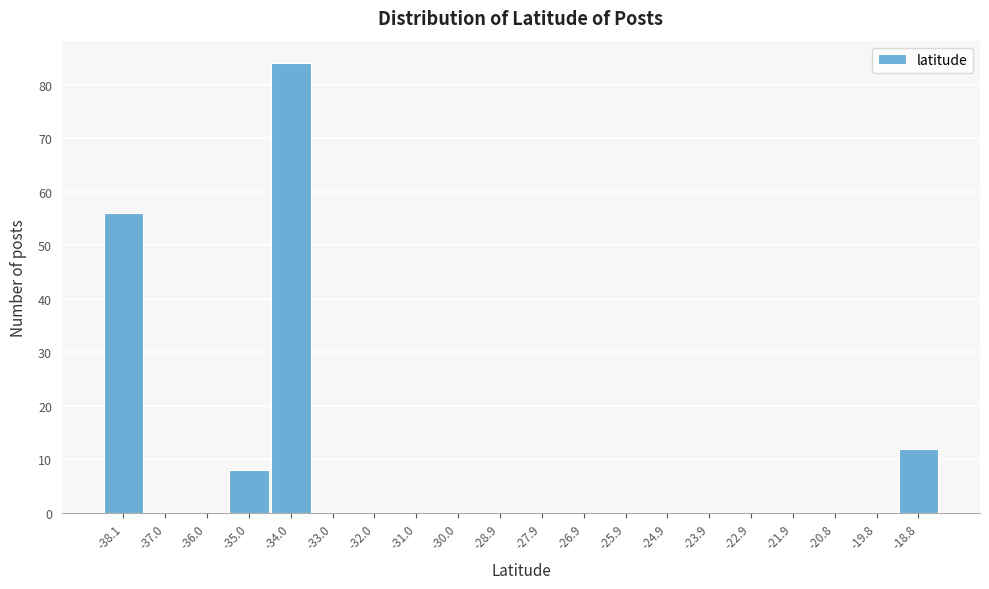

Reading left to right, transcribe all the data shown in this chart.

-38.1=56	-37.0=0	-36.0=0	-35.0=8	-34.0=84	-33.0=0	-32.0=0	-31.0=0	-30.0=0	-28.9=0	-27.9=0	-26.9=0	-25.9=0	-24.9=0	-23.9=0	-22.9=0	-21.9=0	-20.8=0	-19.8=0	-18.8=12